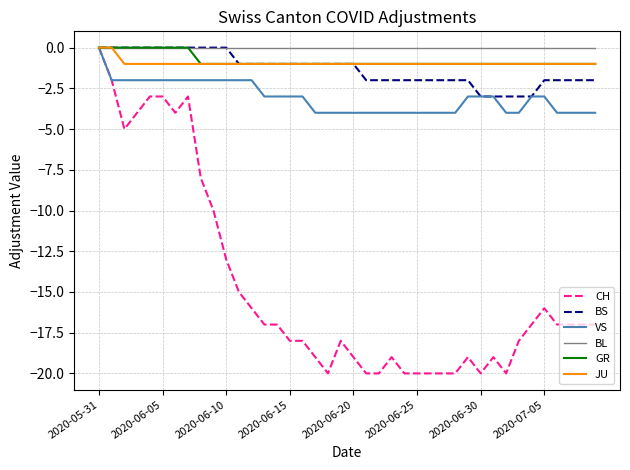

What is the smallest value displayed?

-20